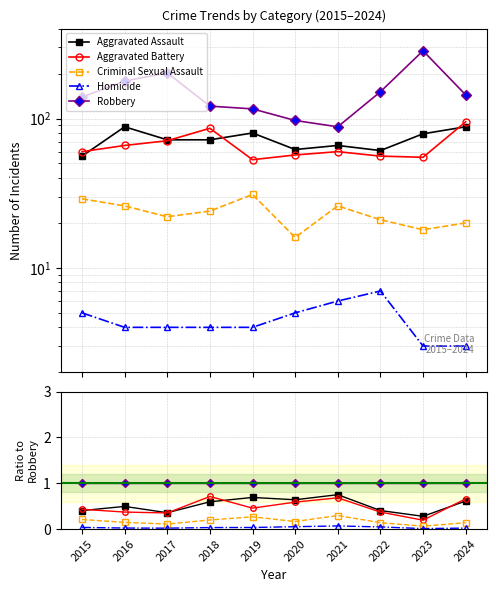

How many categories are shown in the chart?

10